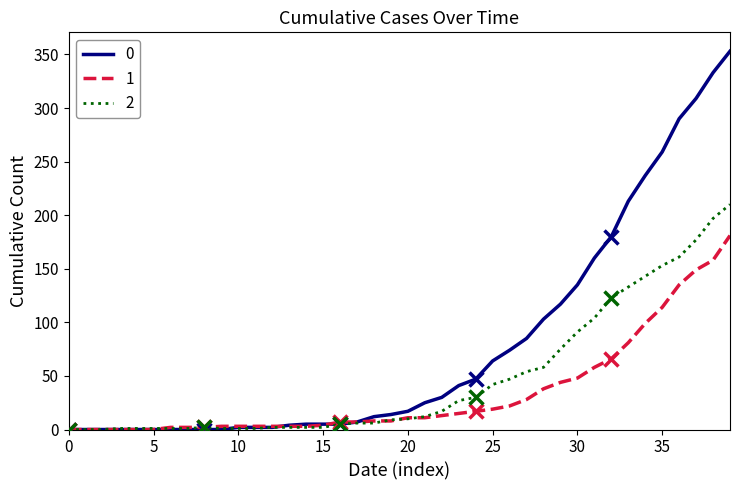

List the series in order of their overall mean, highest first.

0, 2, 1